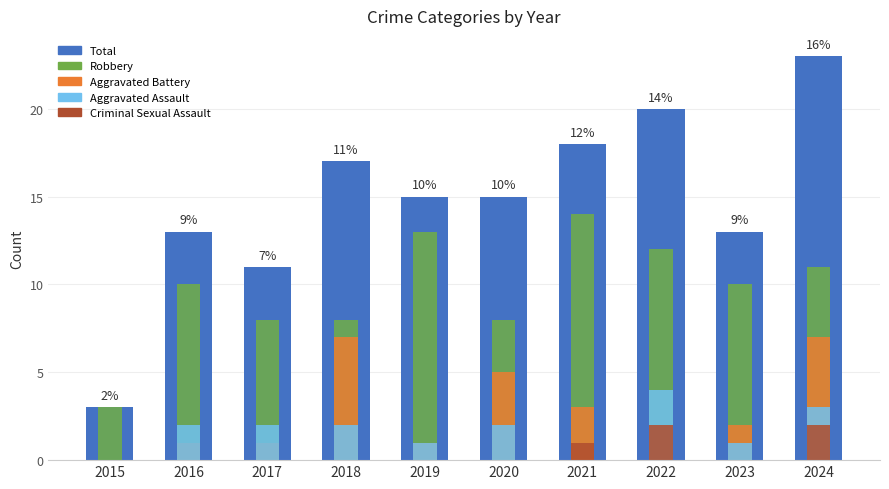

List the labels in order of Robbery value, smallest first.

2015, 2017, 2018, 2020, 2016, 2023, 2024, 2022, 2019, 2021